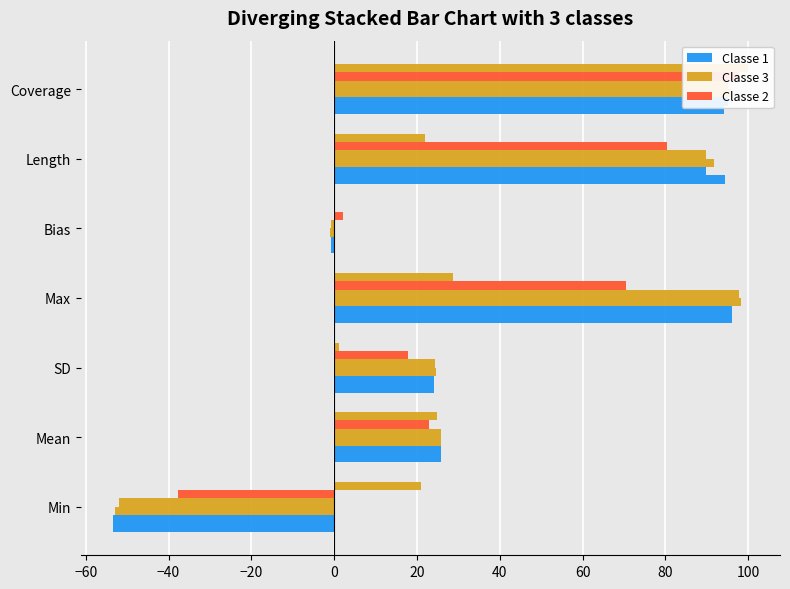

What is the average value of the Classe 1 series?

40.0